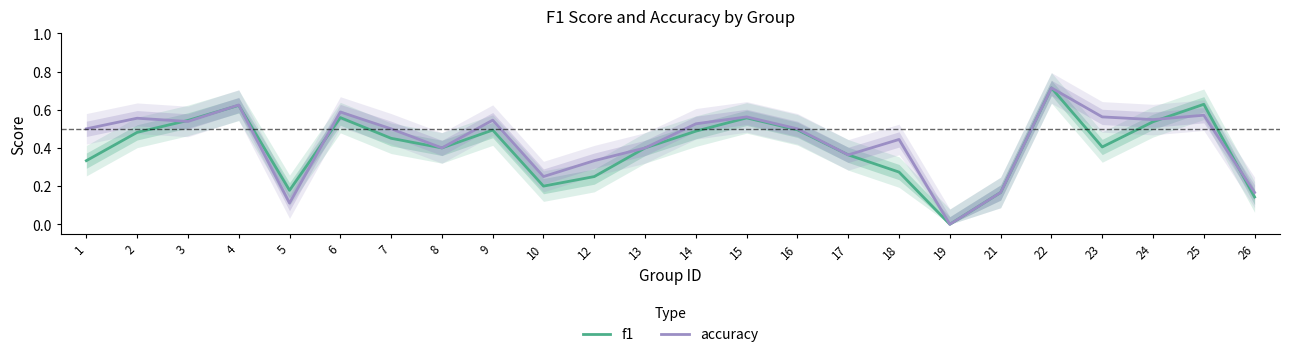

What is the sum of all f1 values?

9.7